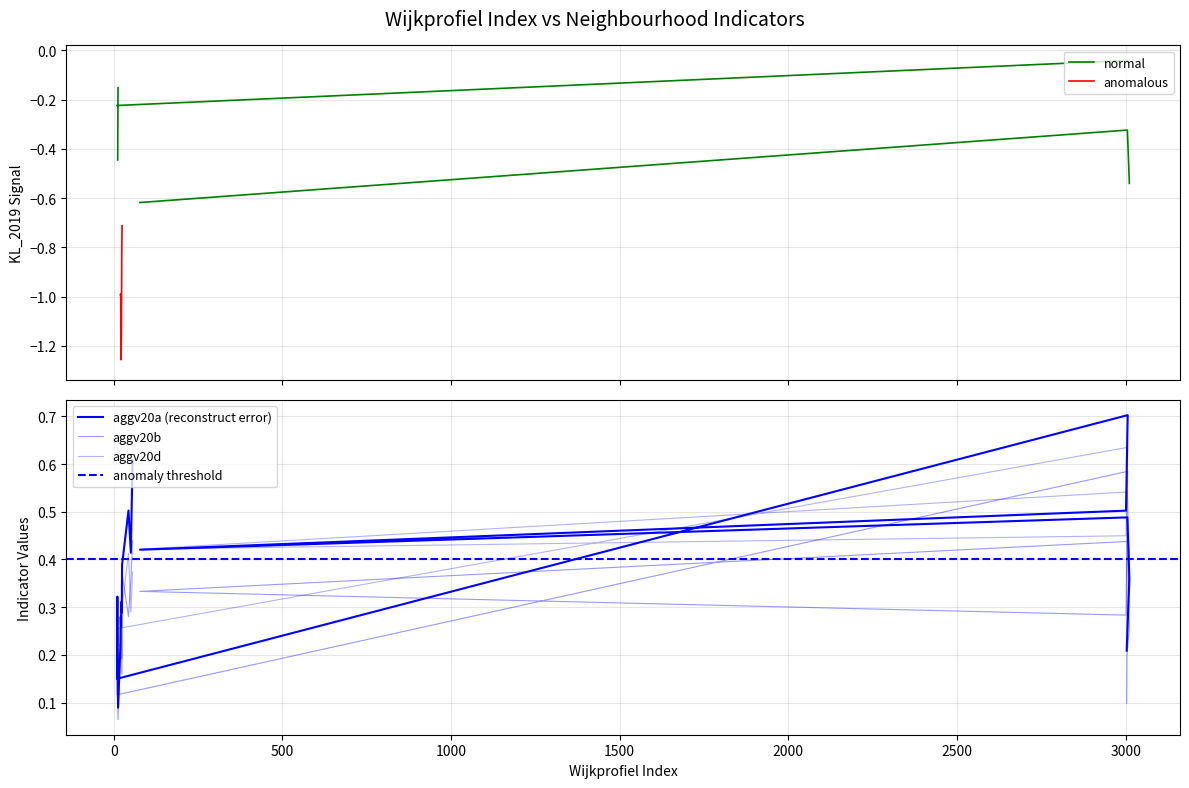

Which series has the widest spread of values?

aggv20a